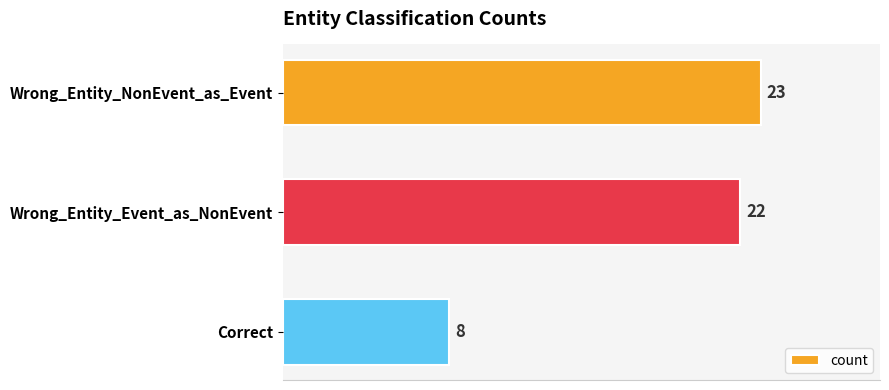

Which category has the lowest value across all series?

Correct